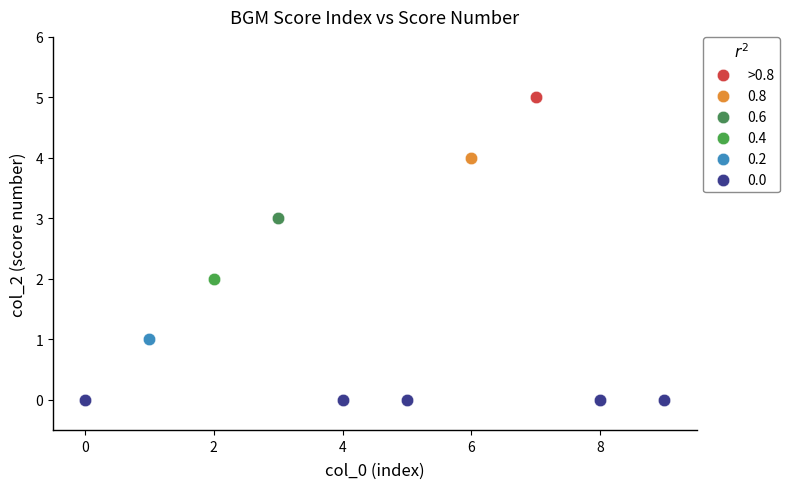

What are all the series names shown in the legend?

>0.8, 0.8, 0.6, 0.4, 0.2, 0.0